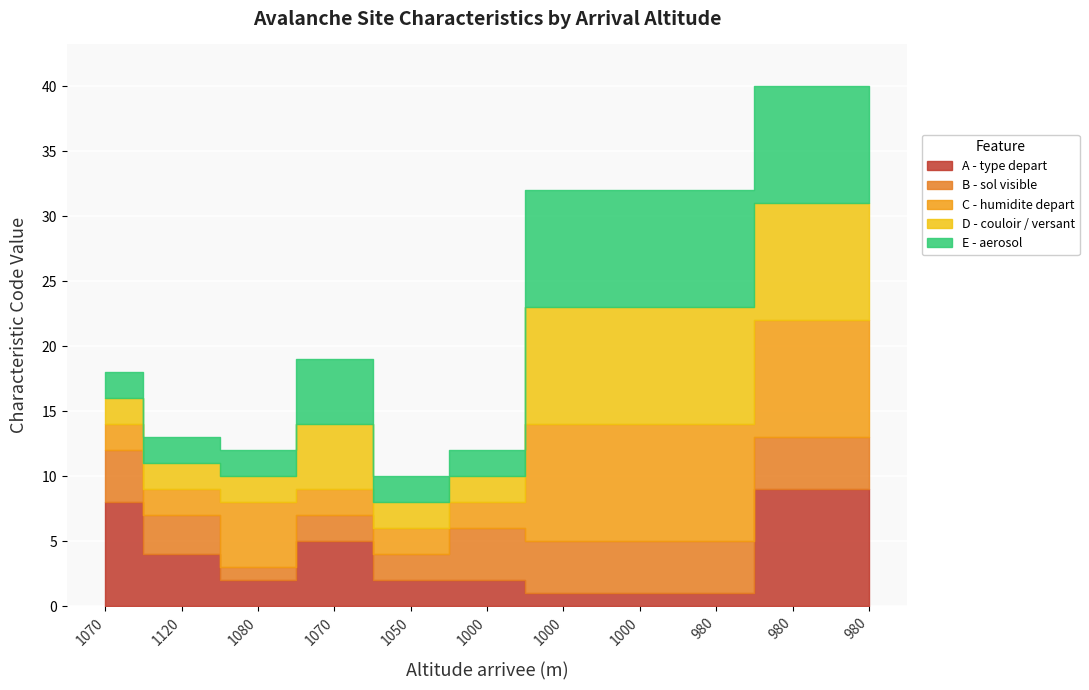

At which category is the sum across all series the highest?

980